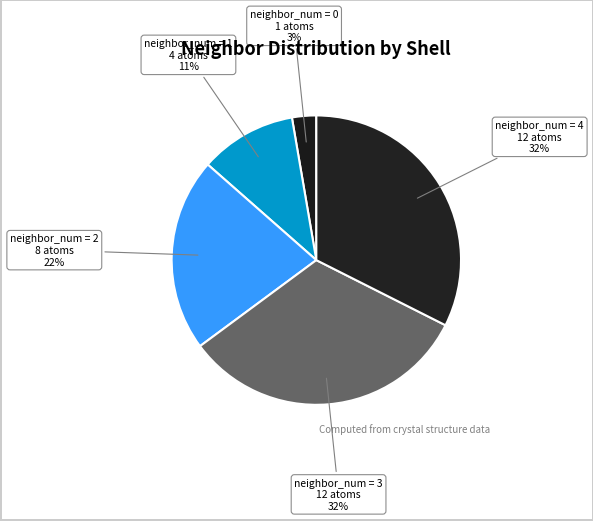

Count the number of slices in the pie.

5